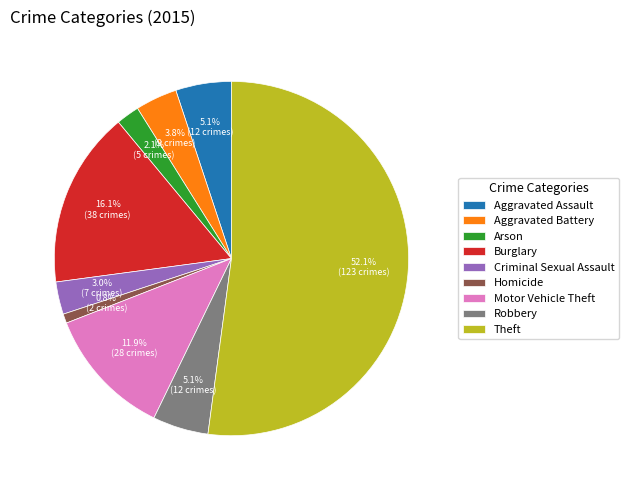

To the nearest percent, what is the combined percentage of Robbery and Aggravated Battery?

9%